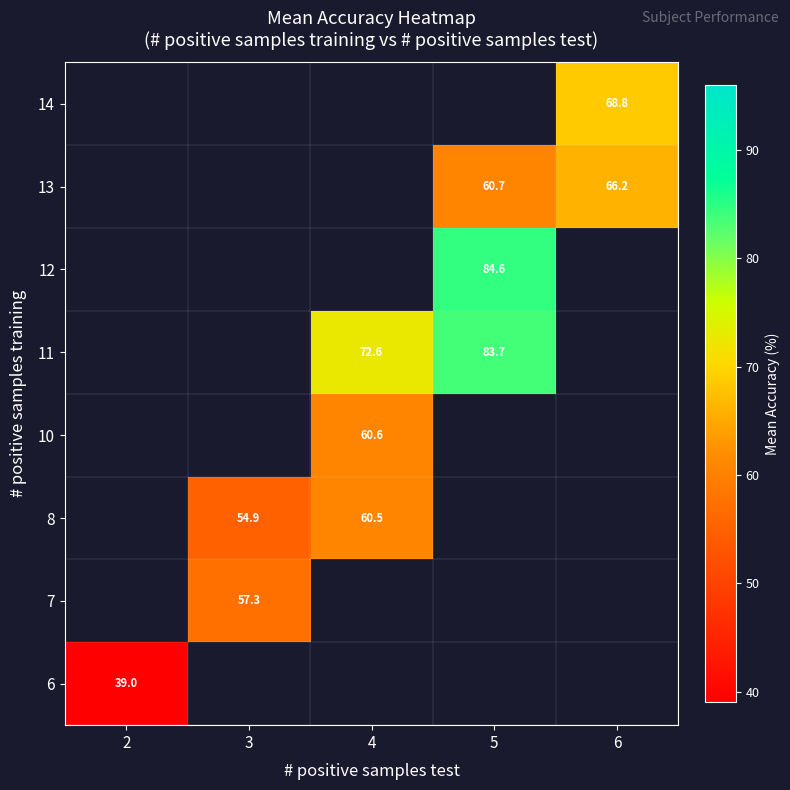

The value of 11 at 4 is 102.8. True or false?

False